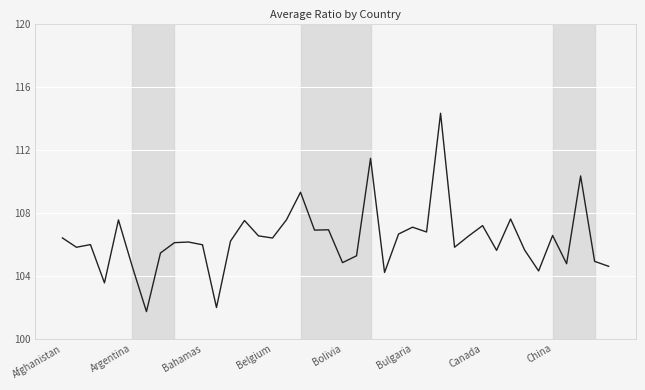

What is the smallest value displayed?

101.7